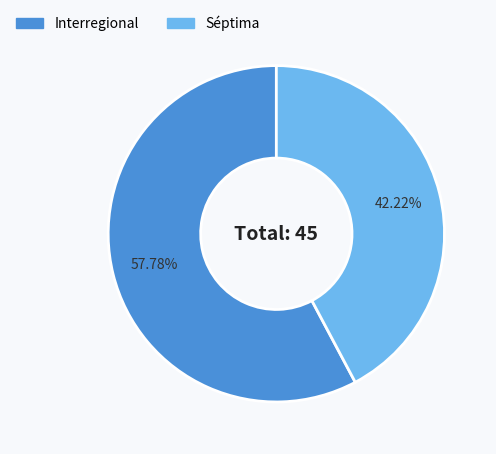

Which category has the smallest portion of the pie?

Séptima